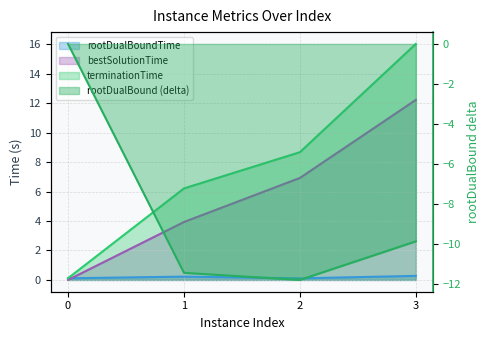

Where is the first local minimum for rootDualBound?

2